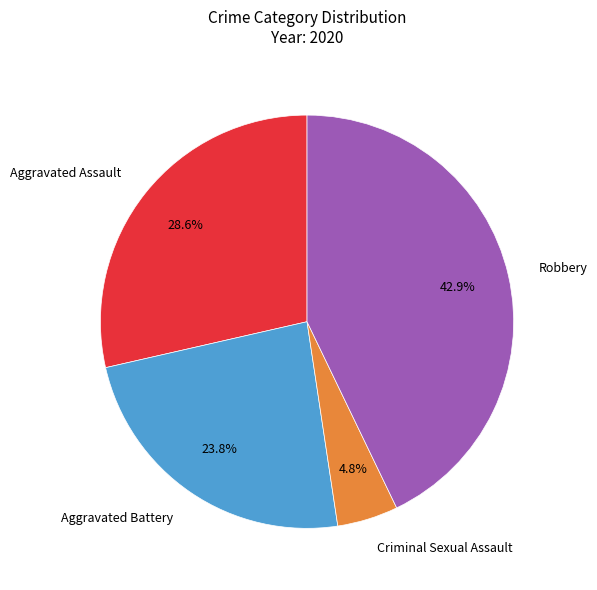

Rank the categories by value from lowest to highest.

Criminal Sexual Assault, Aggravated Battery, Aggravated Assault, Robbery